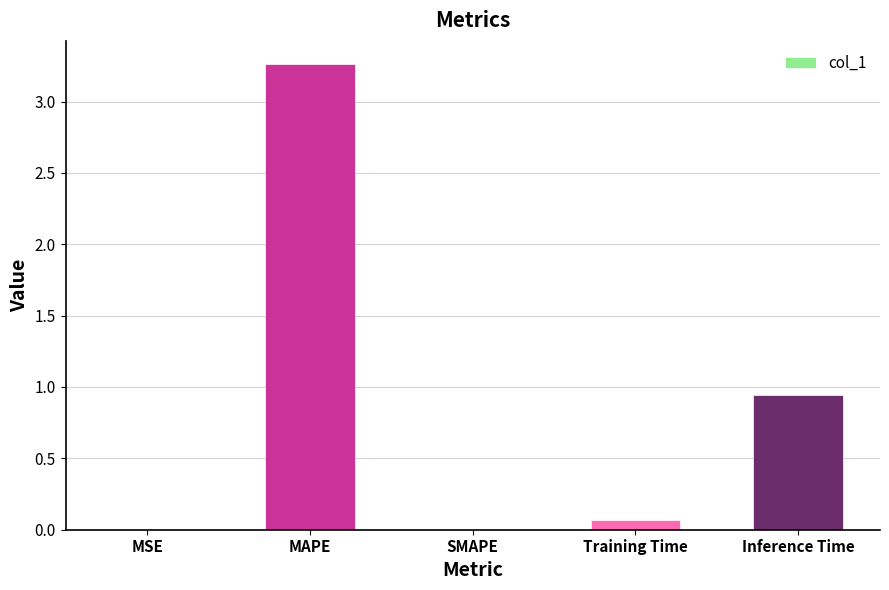

Is it true that the value at MAPE is 5.2?

False